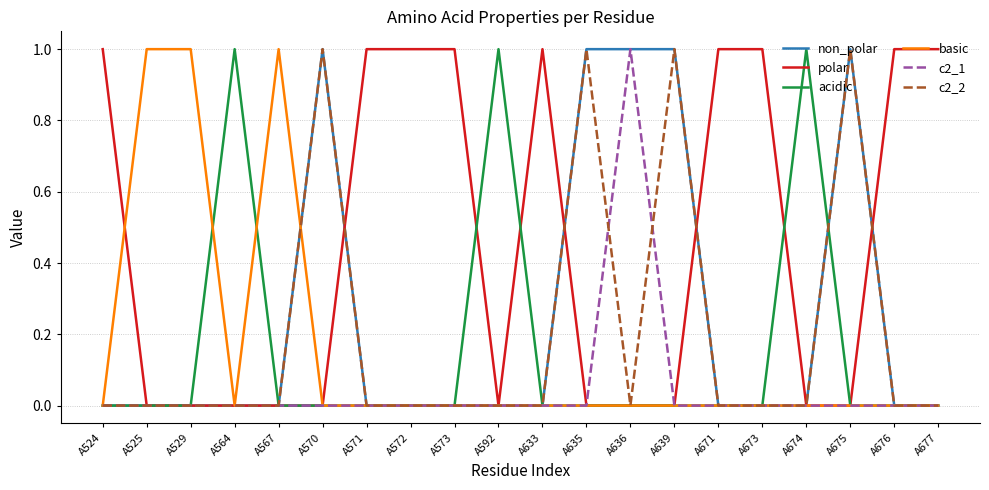

Is the value of polar at A572 greater than the value of basic at A673?

Yes